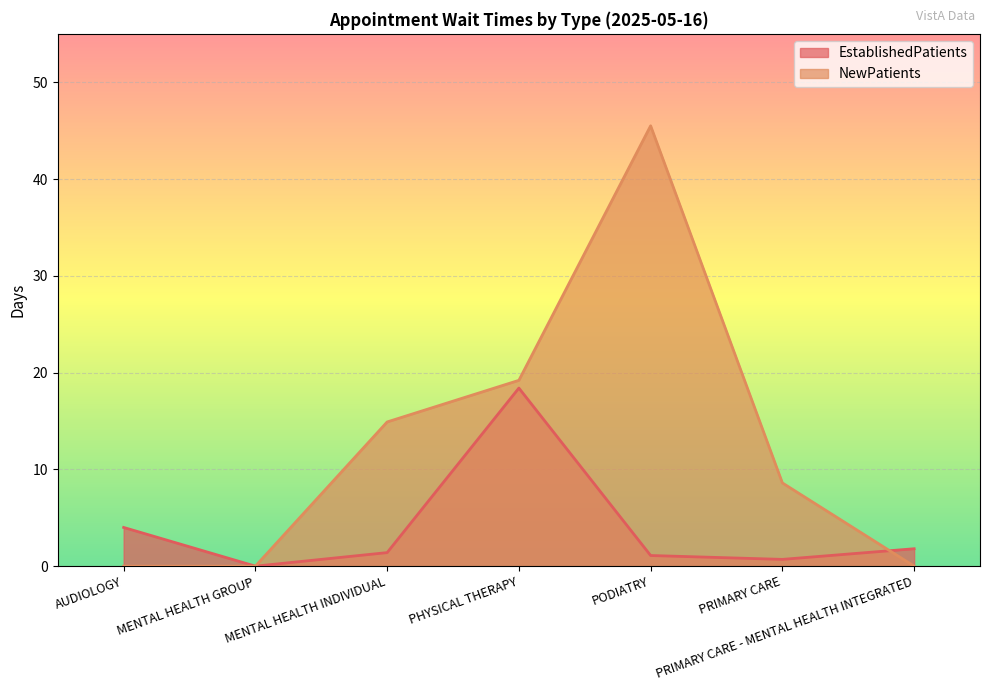

Is it true that NewPatients equals 60.1 at PODIATRY?

False